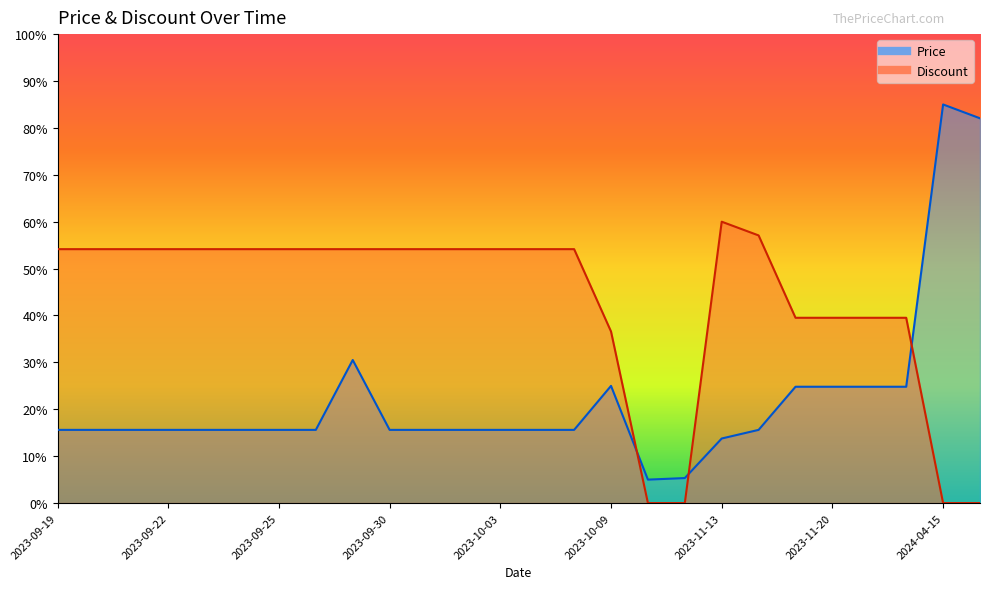

At which label is Discount closest to 30?

2023-10-09